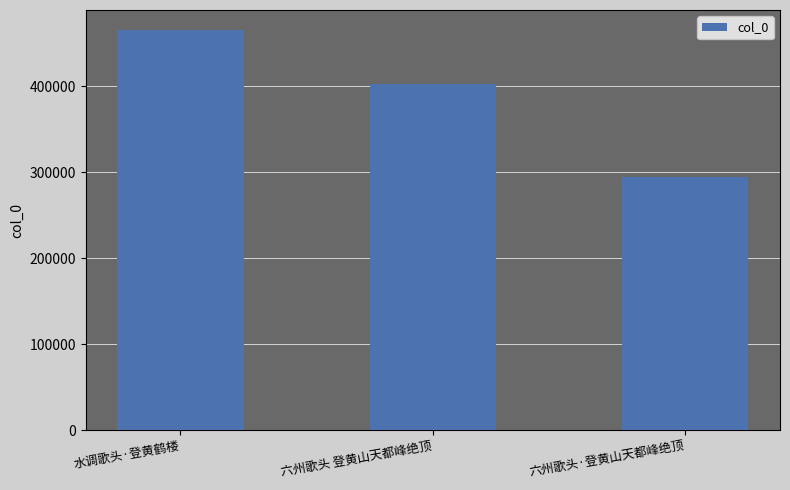

What position from the left is 六州歌头·登黄山天都峰绝顶?

3